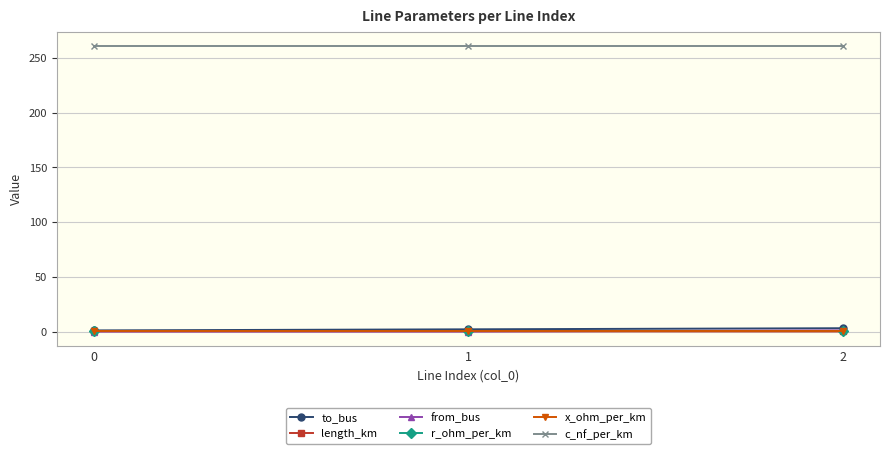

What is the sum of the c_nf_per_km values at 2 and 1?

522.0